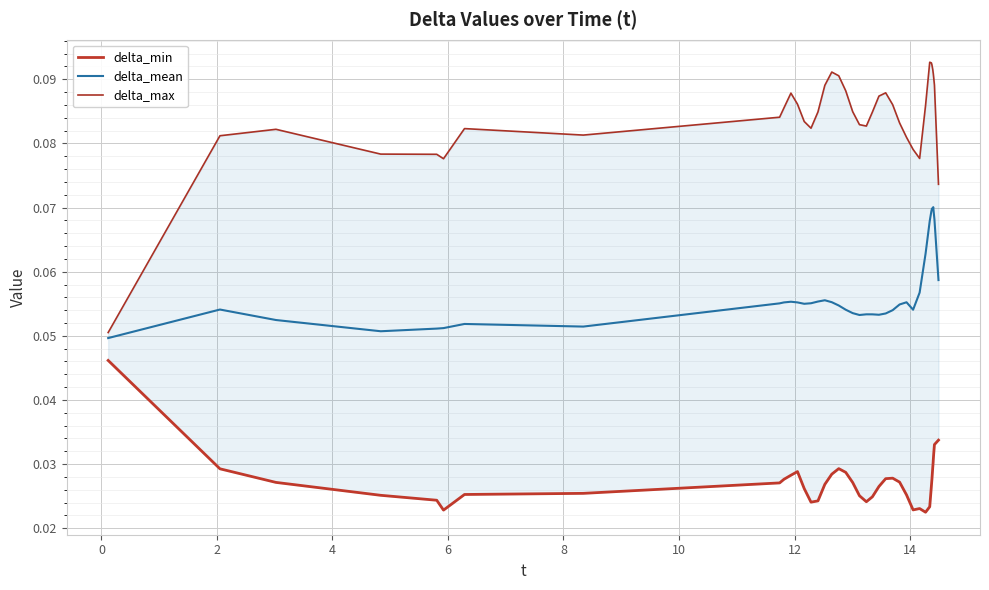

True or false: delta_mean has more than 1 points higher than both neighbors.

True